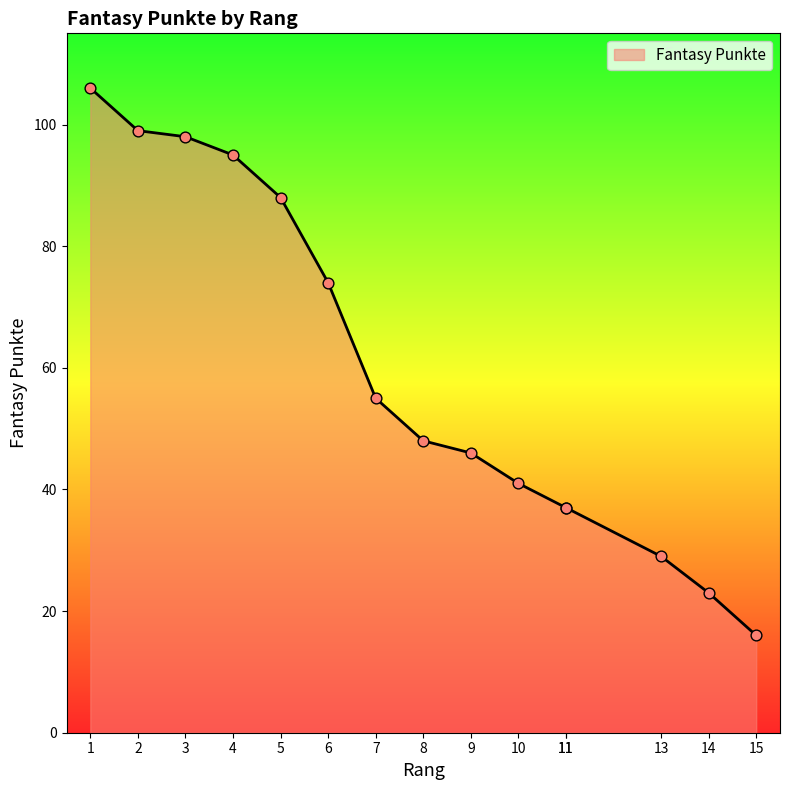

What is the change in value from 9 to 15?

-30